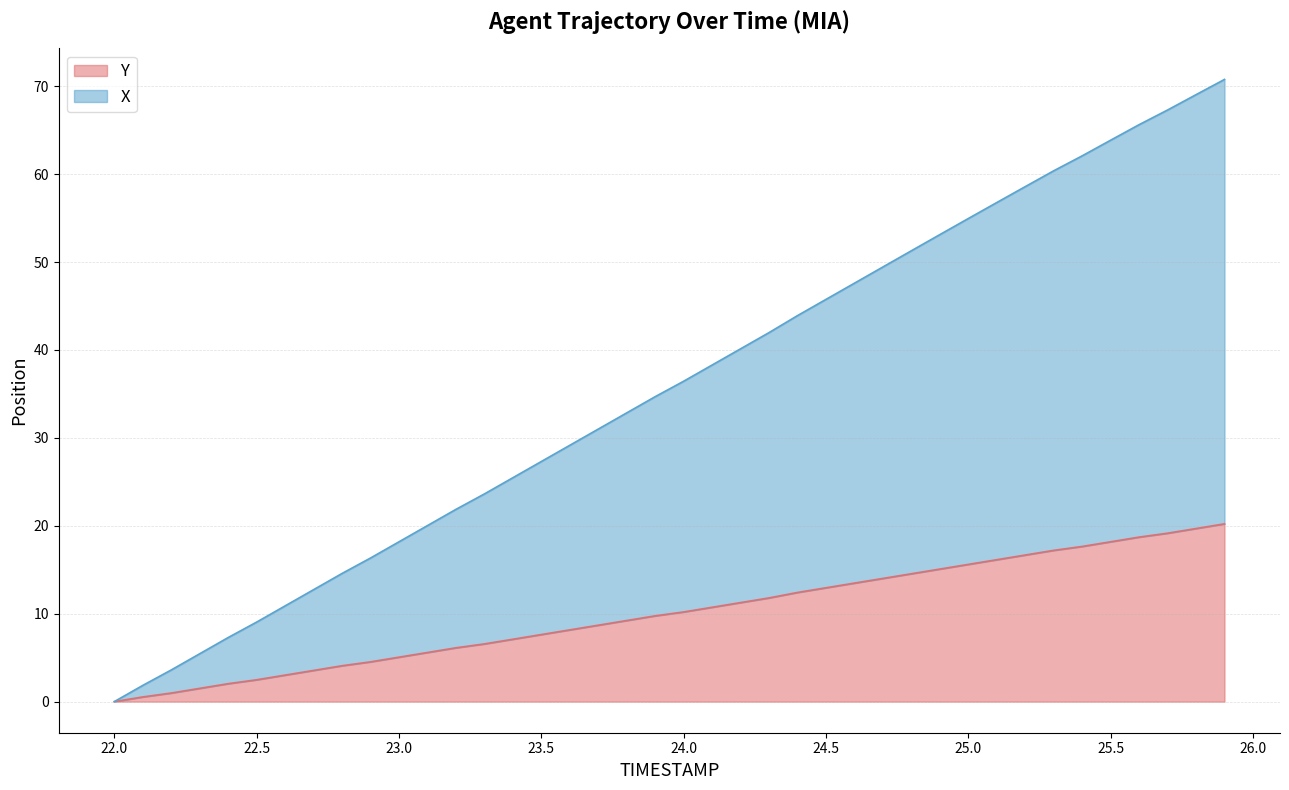

True or false: Y has a value of 18.7 at 25.6.

True